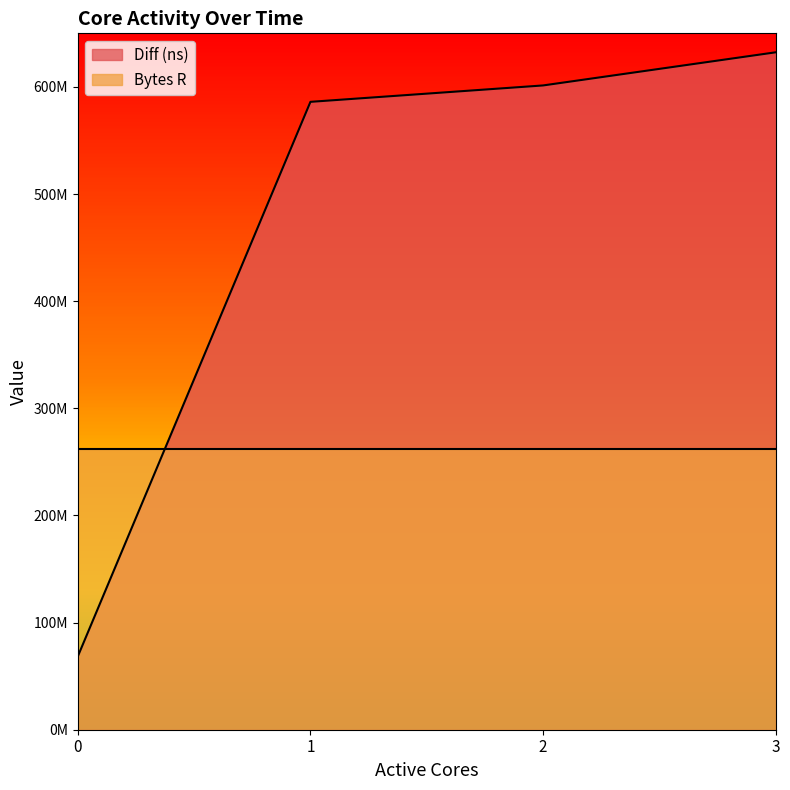

Is it true that the value at 0 is 122735322?

False